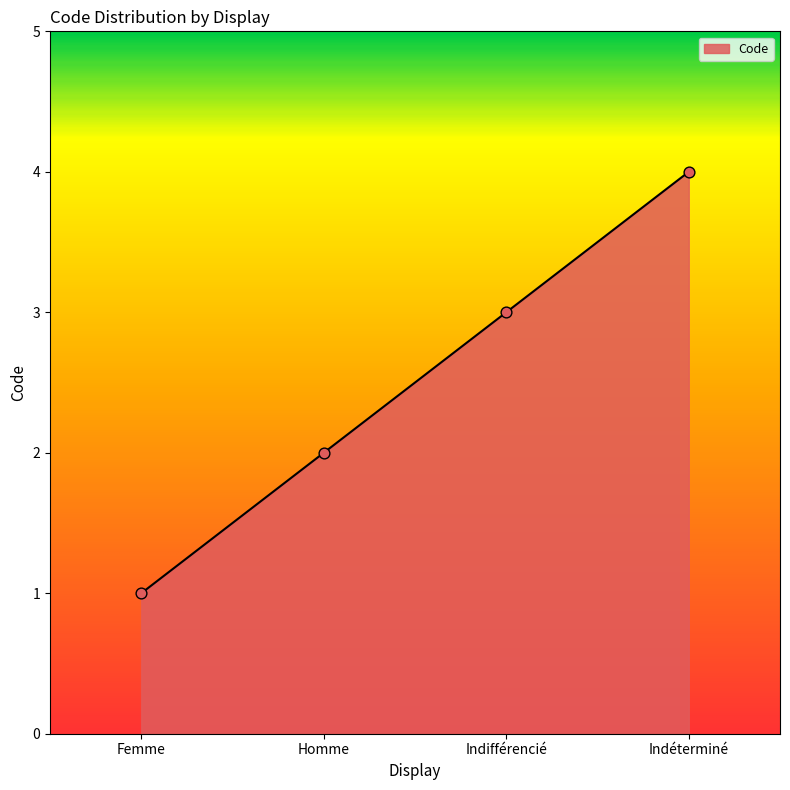

Approximately how many times larger is the value at Femme compared to Homme?

0.5